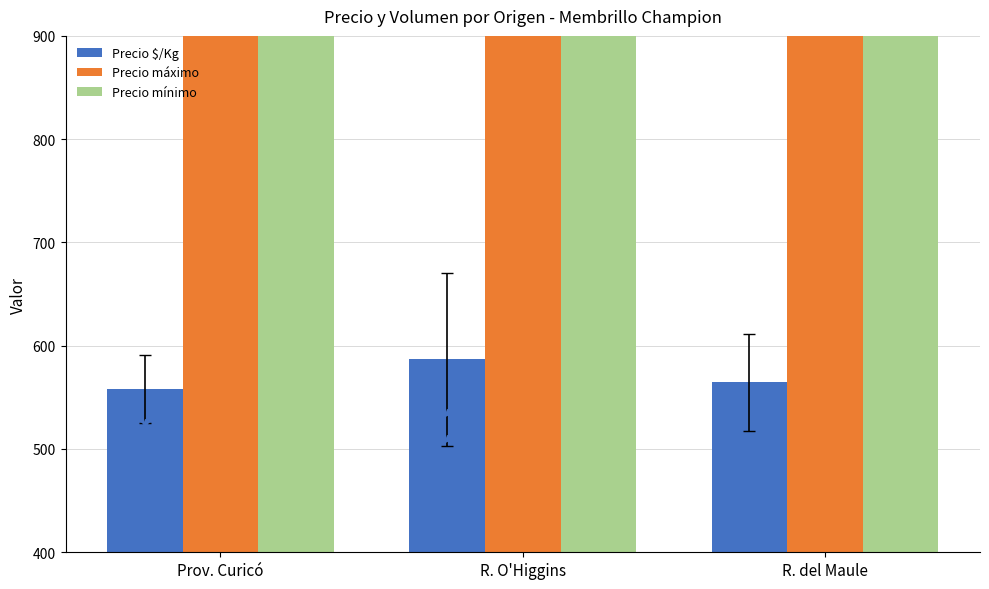

What are all the series names shown in the legend?

Precio $/Kg, Precio máximo, Precio mínimo